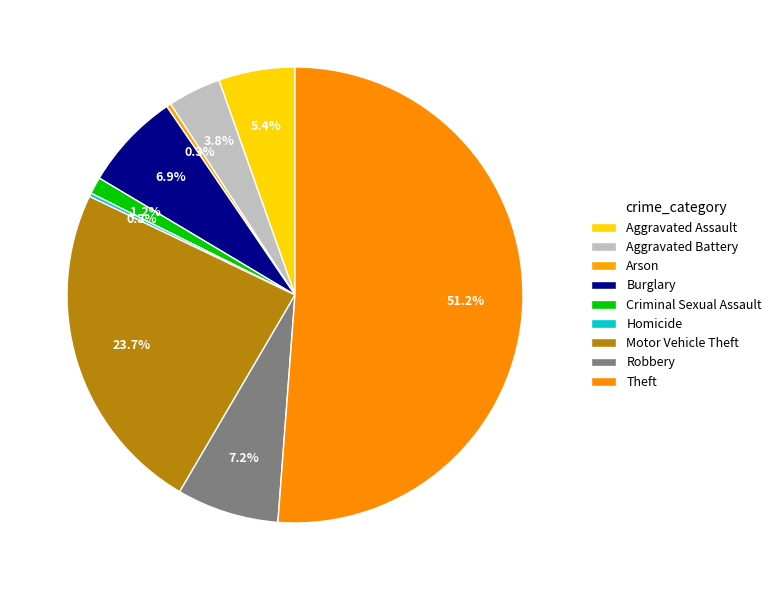

Between Burglary and Criminal Sexual Assault, which is larger?

Burglary